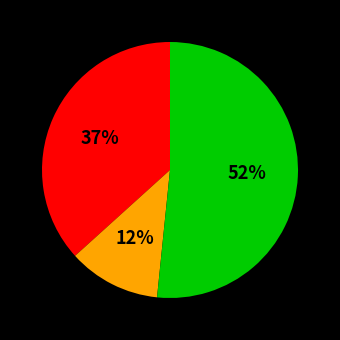

To the nearest percent, what is the average slice percentage?

33%